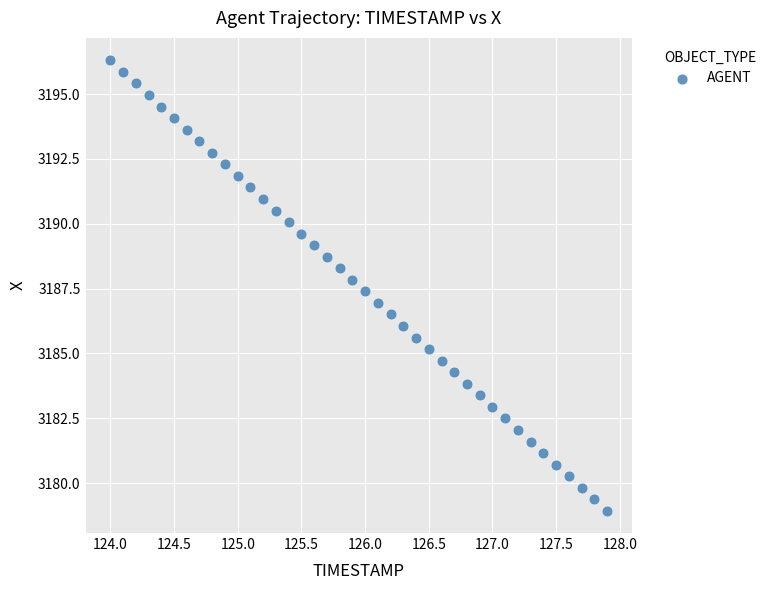

What is the range of X values (max minus min)?

3.9